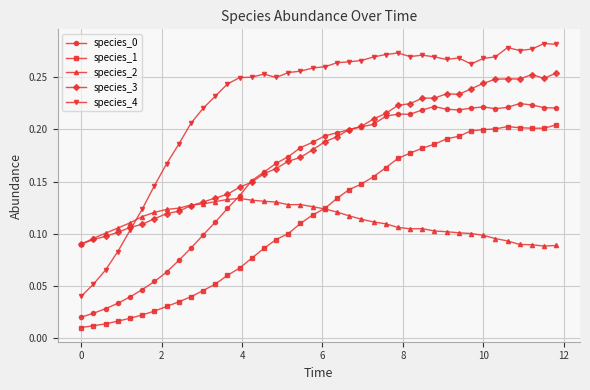

True or false: species_1 and species_4 cross at least once.

False